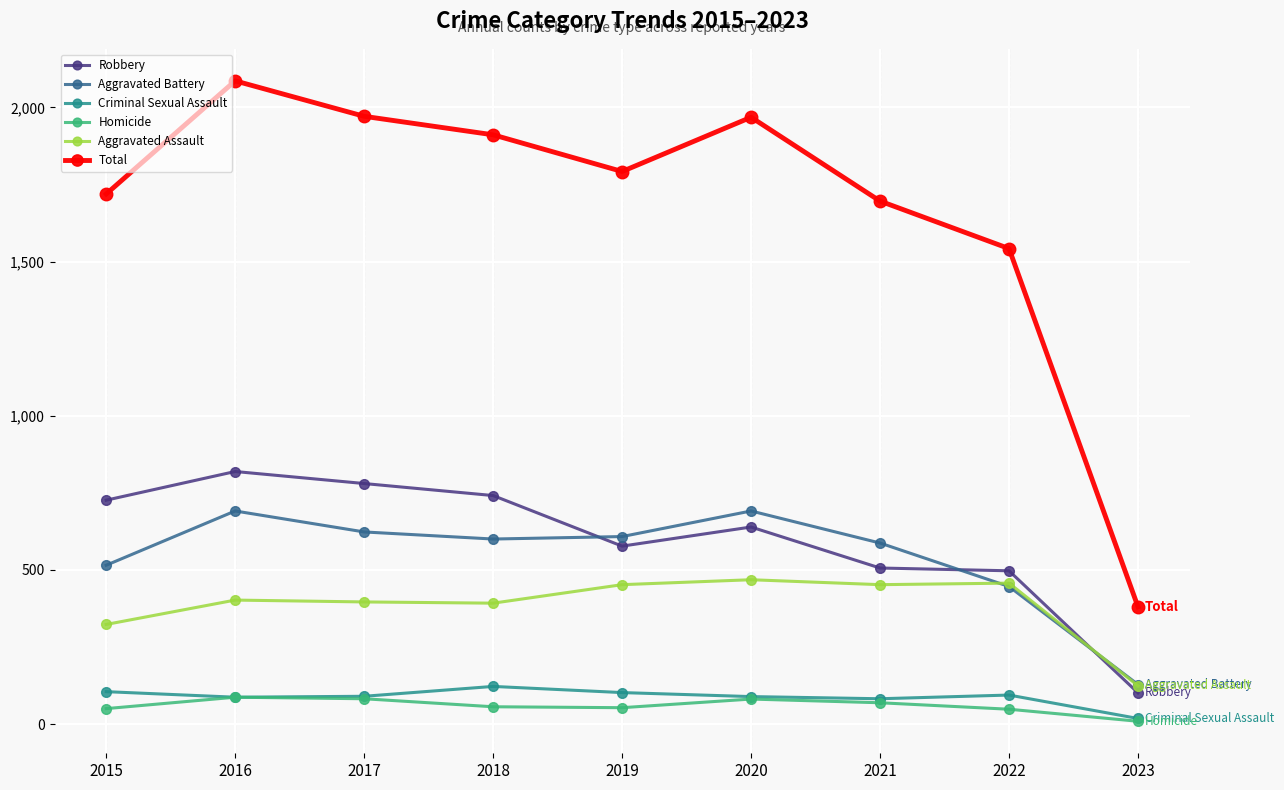

What is the sum of the Total values at 2019 and 2021?

3488